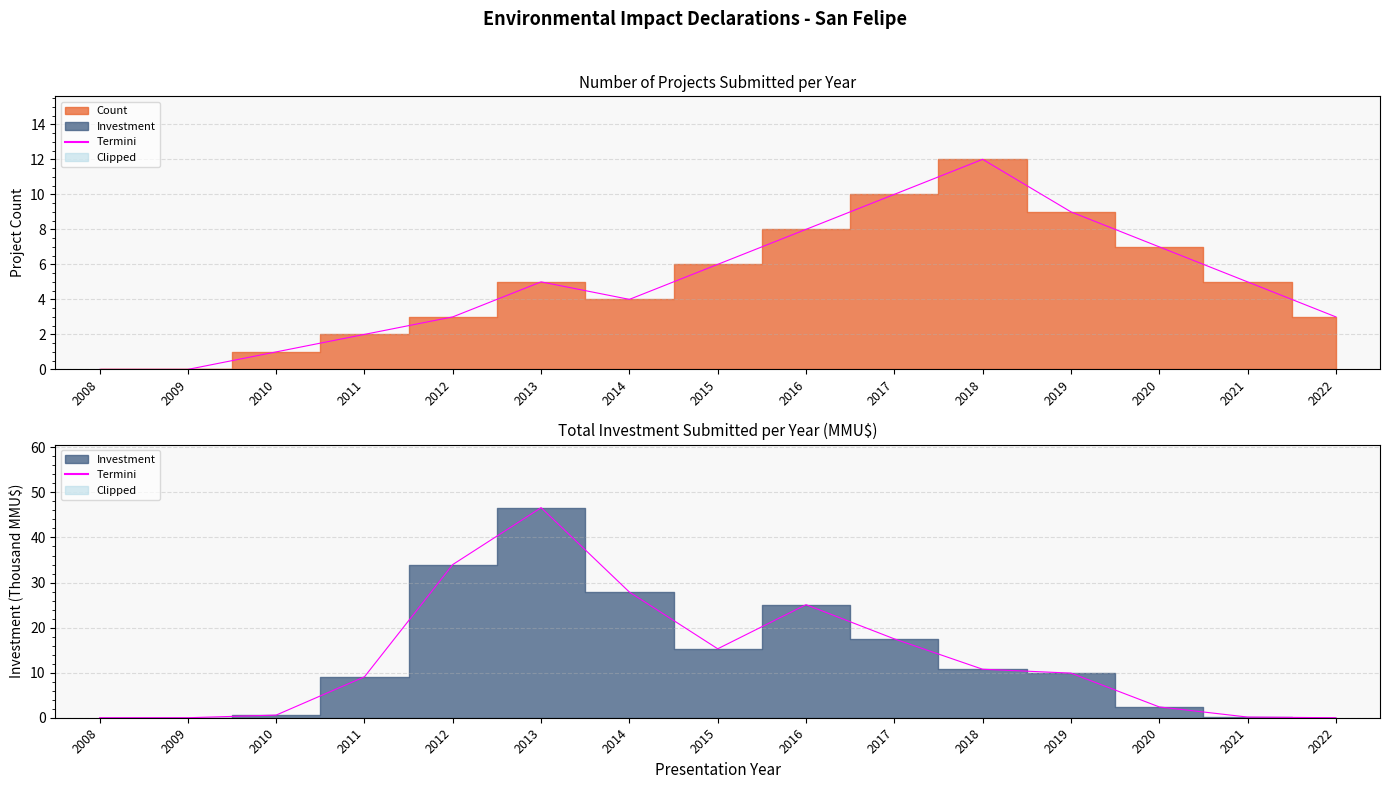

What is the change in value from 2017 to 2018?

-6.7